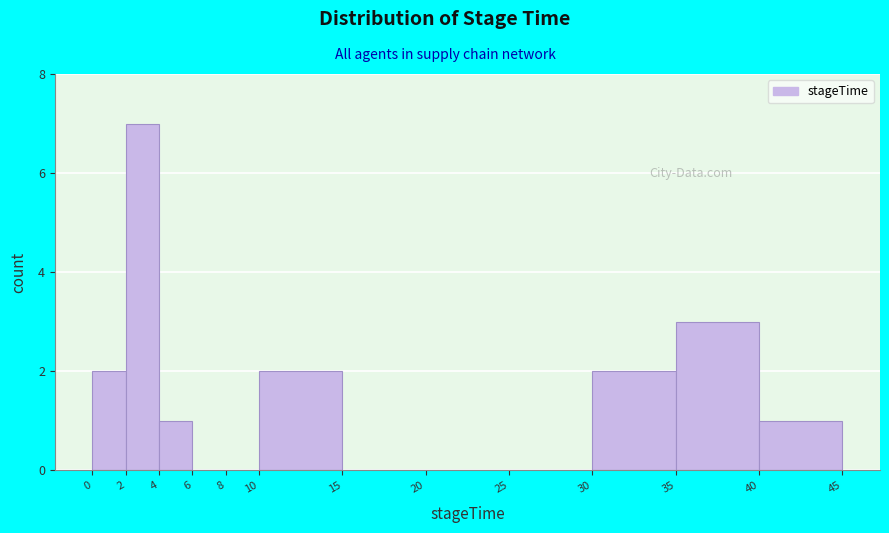

Reading left to right, transcribe this chart: for each bar, give the range it covers on the x-axis and its height. The values are not printed on the chart, so give them approximately, as read against the axis.

0 to 2: 2
2 to 4: 7
4 to 6: 1
6 to 8: 0
8 to 10: 0
10 to 15: 2
15 to 20: 0
20 to 25: 0
25 to 30: 0
30 to 35: 2
35 to 40: 3
40 to 45: 1